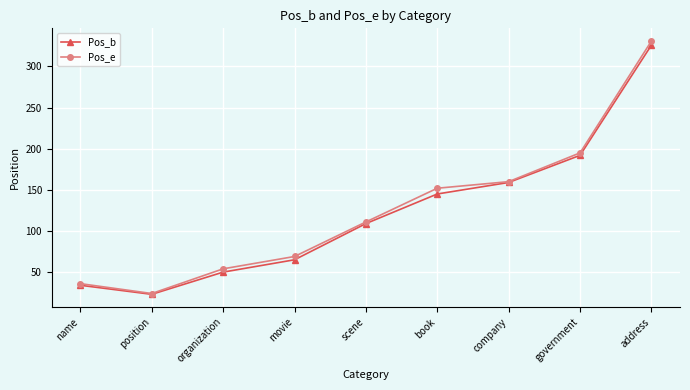

What value does the Pos_e series have at company?

160